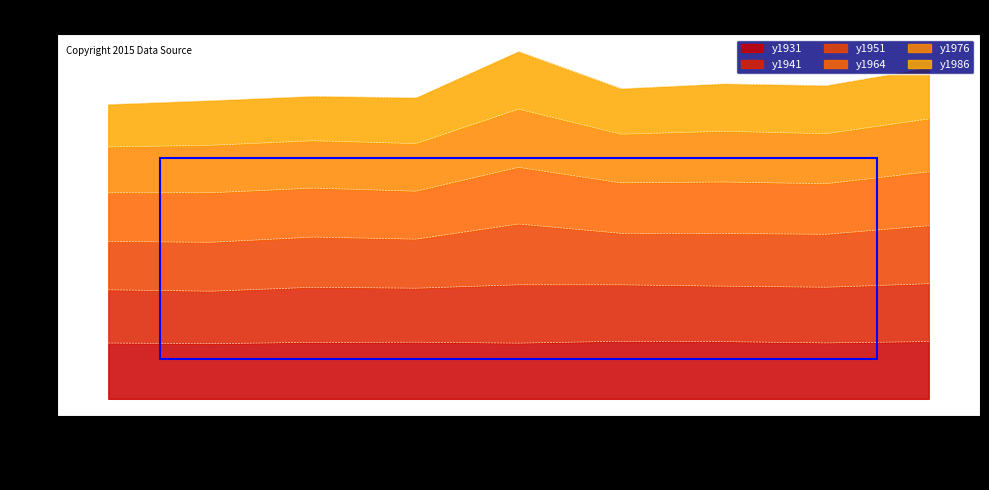

How many values in the y1931 series are below 49?

4